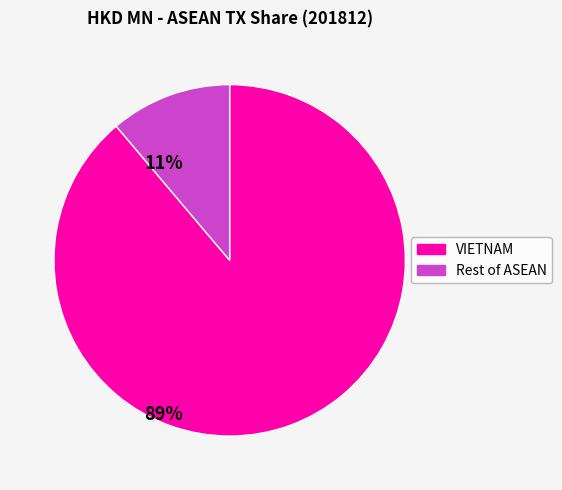

How many segments does this pie chart have?

2